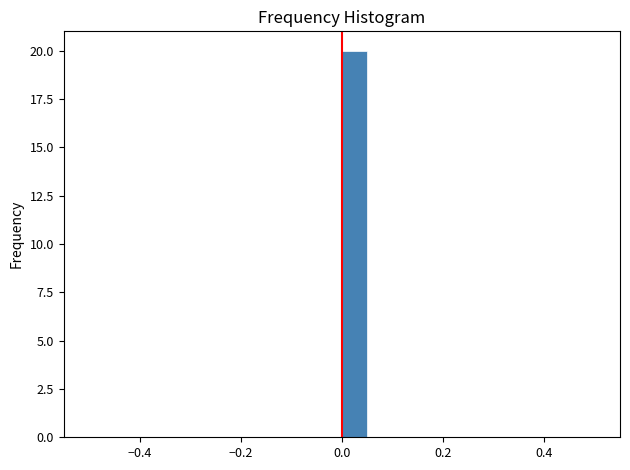

Around what value on the x-axis is the tallest bar? Give the approximate position of its centre, as read against the axis.

0.02